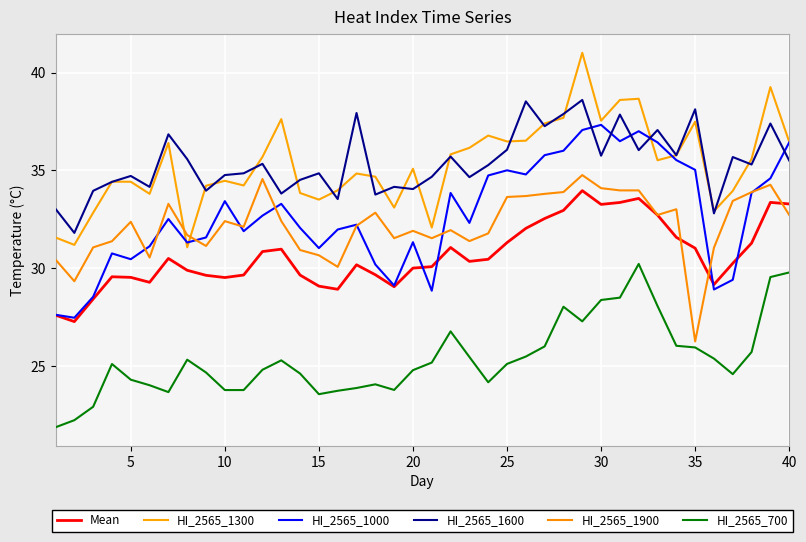

True or false: HI_2565_1900 and HI_2565_700 intersect in this chart.

False